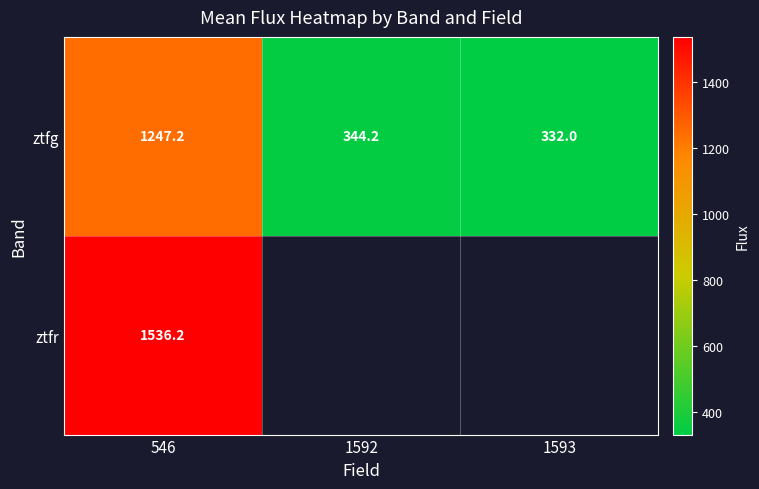

What is the difference between the ztfg values at 1593 and 1592?

12.2